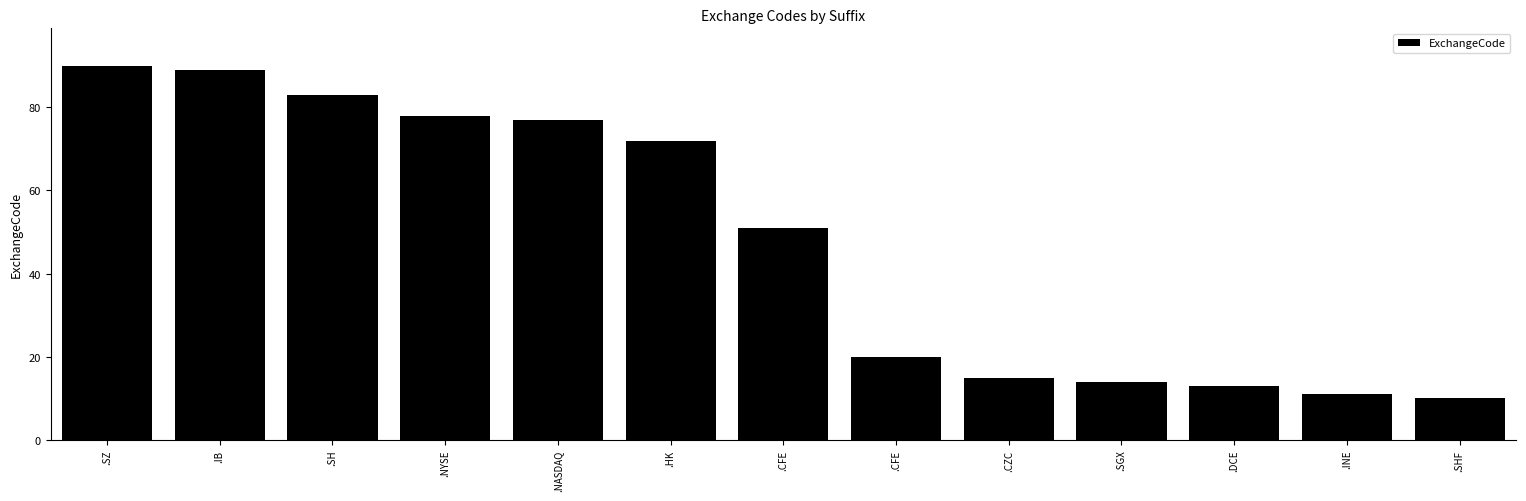

Does the chart contain any negative values?

No